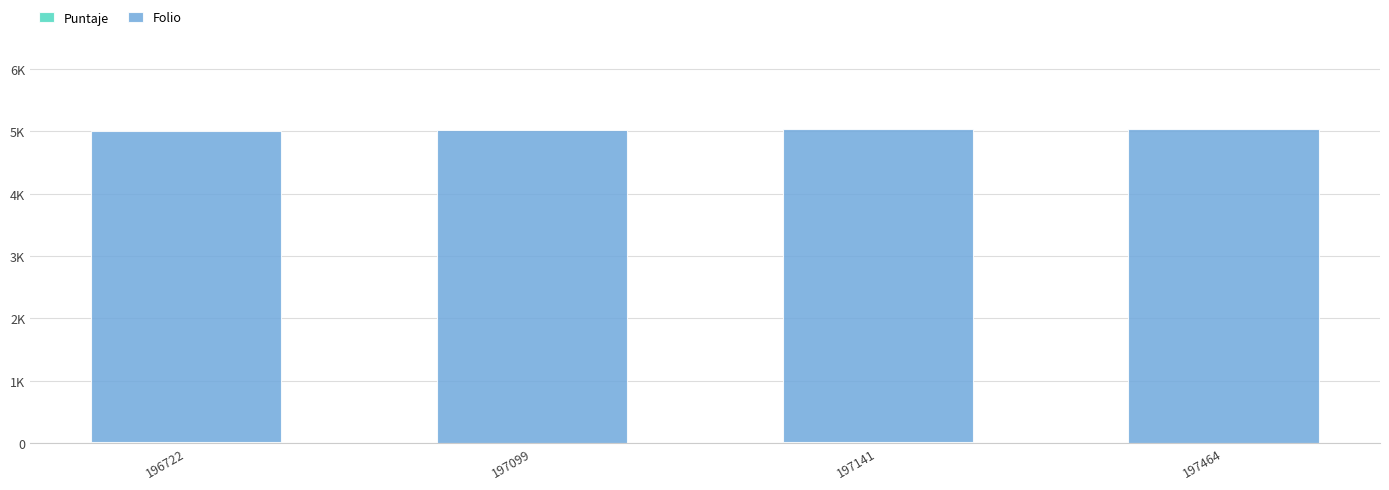

Does the chart contain stacked bars?

Yes